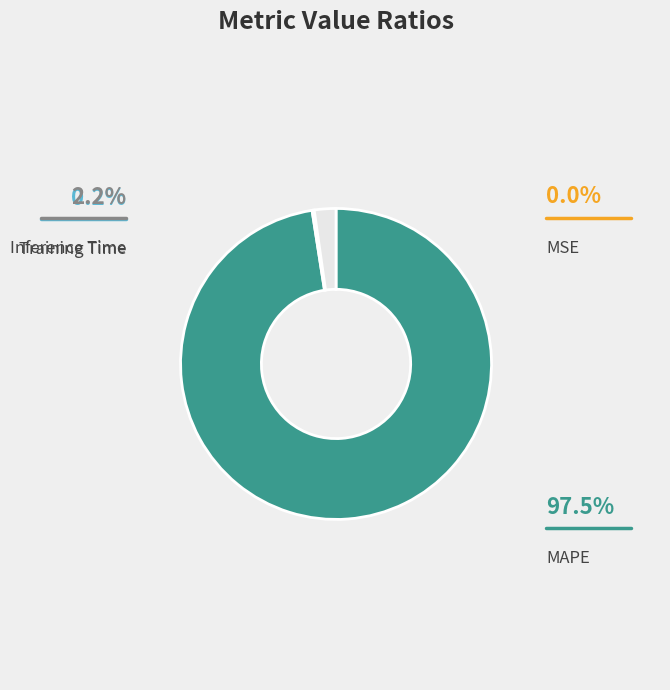

What percentage is the MAPE slice, to the nearest percent?

98%